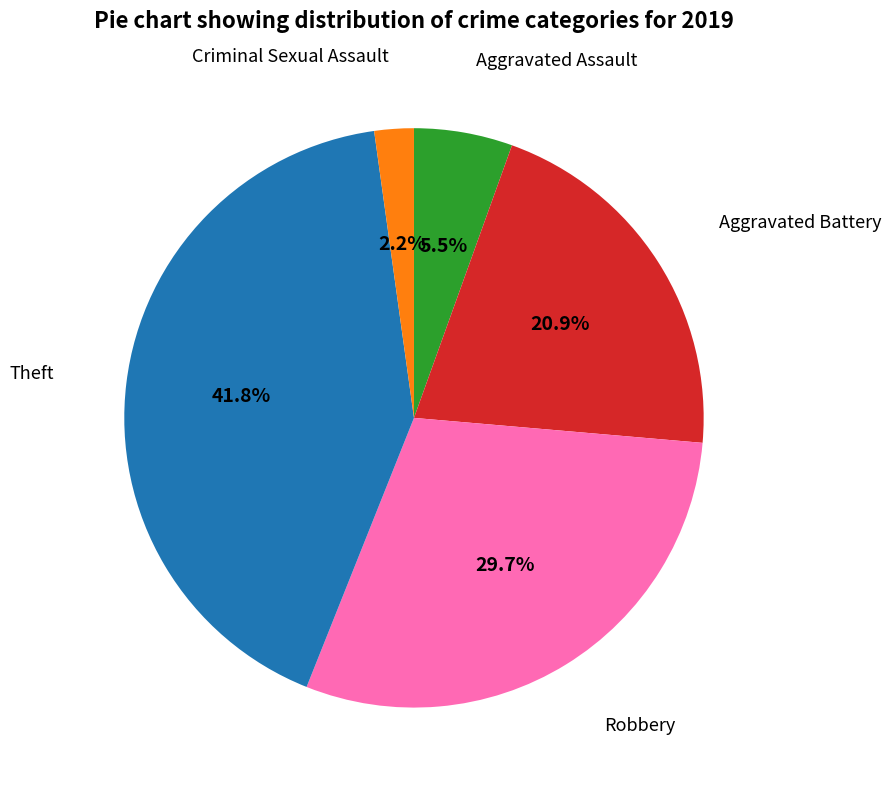

Which slice is the smallest?

Criminal Sexual Assault